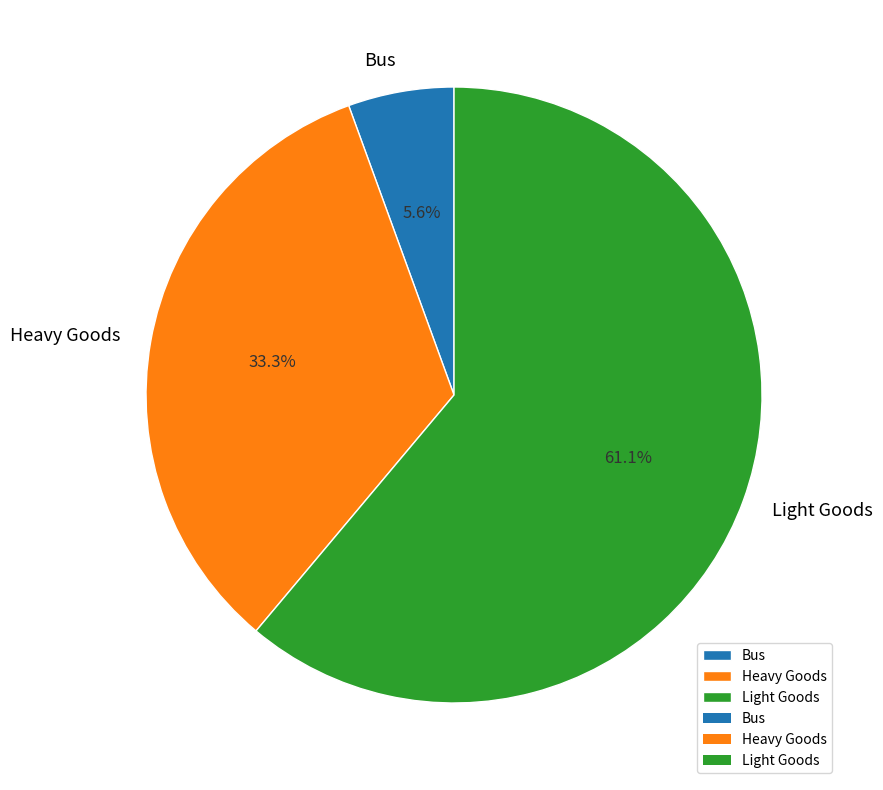

True or false: Light Goods accounts for 61% of the total.

True